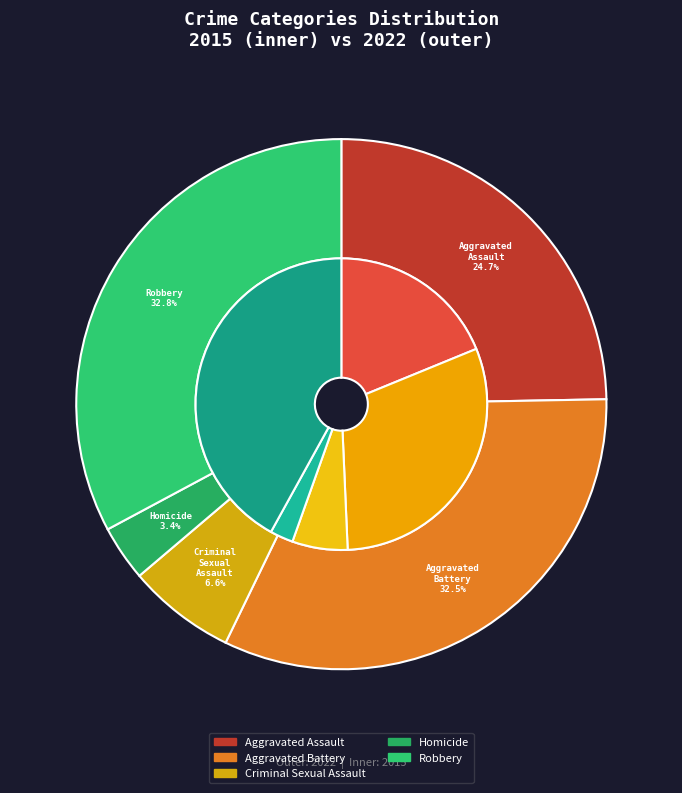

Rank the series by their average value, from lowest to highest.

values_2015, values_2022